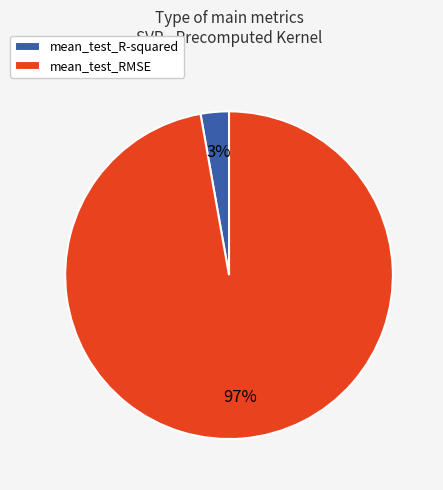

The mean_test_R-squared slice represents 16% of the pie. True or false?

False